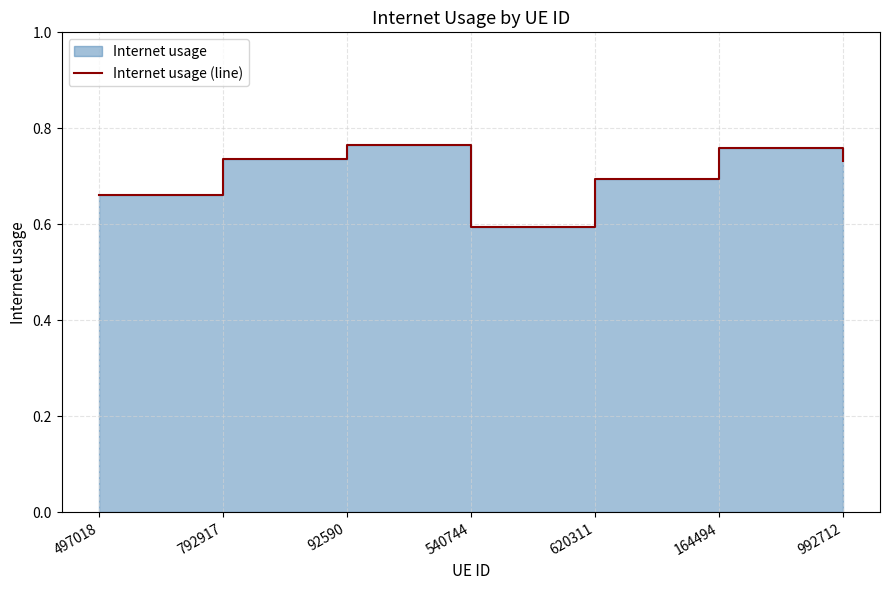

Which label corresponds to the smallest value in the chart?

540744